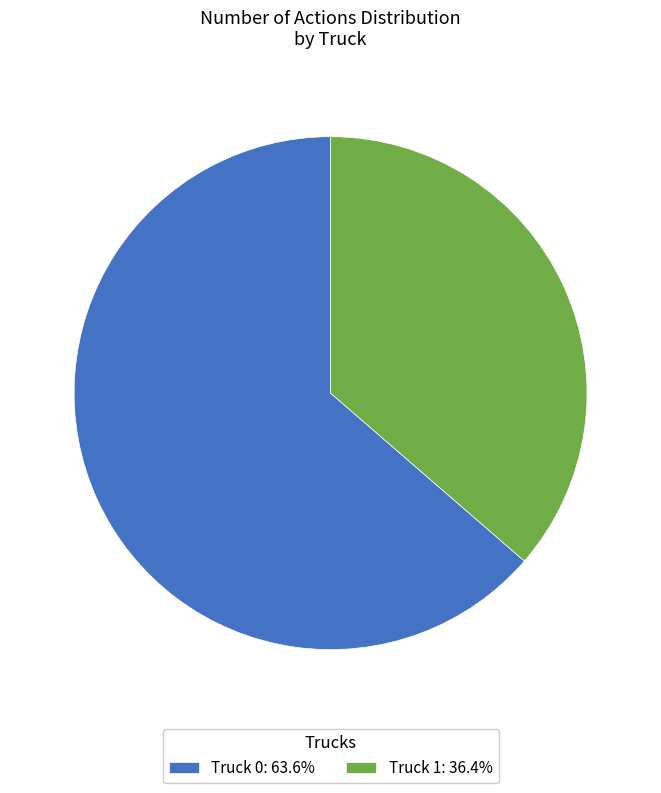

What is the smallest slice in the pie chart?

Truck 1